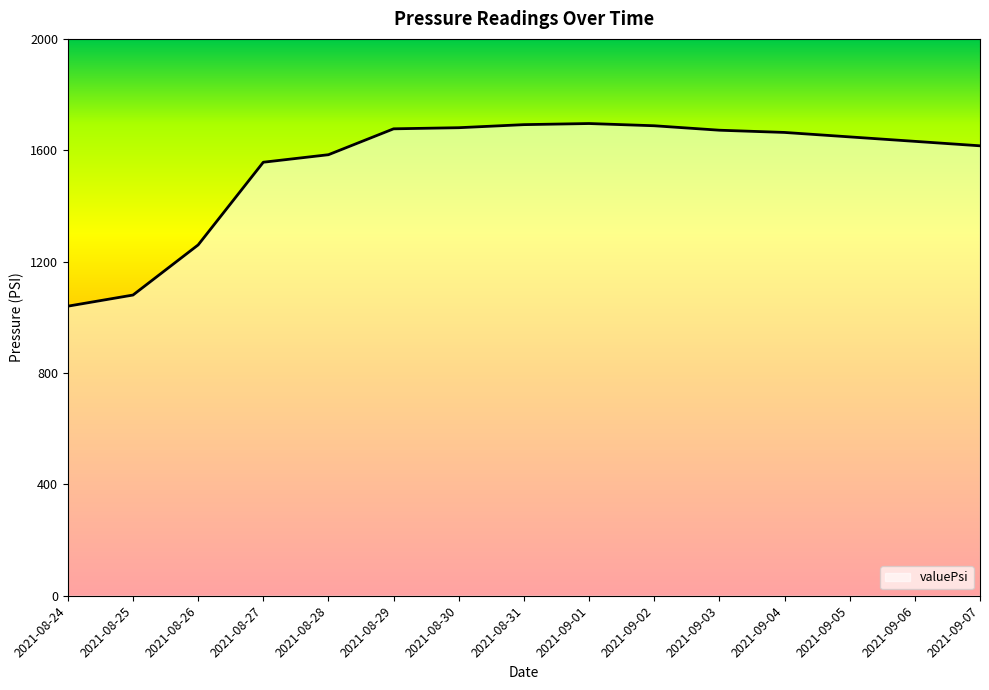

Where is the data nearest to the value 1368?

2021-08-26